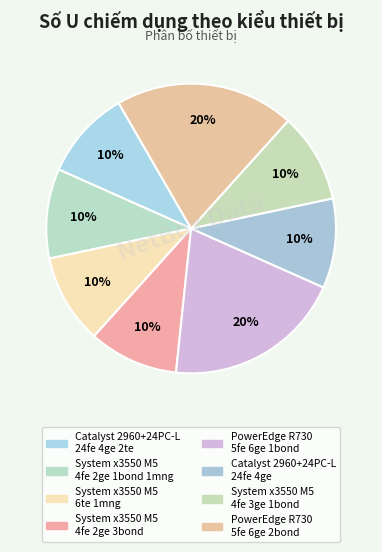

Which slice is the smallest?

Catalyst 2960+24PC-L 24fe 4ge 2te